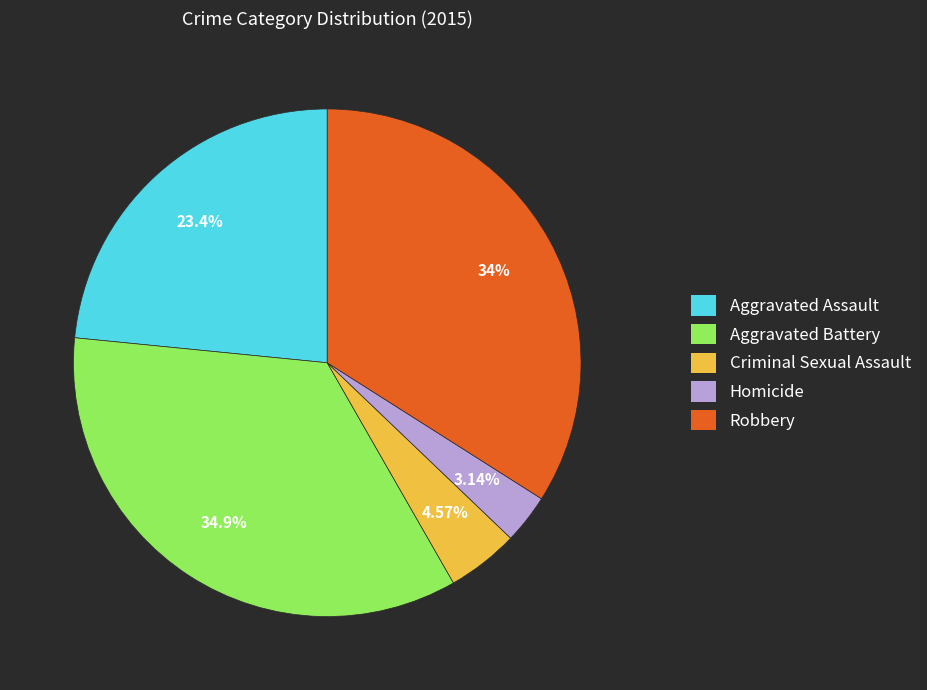

What is the ratio of the value at Homicide to the value at Criminal Sexual Assault?

0.7